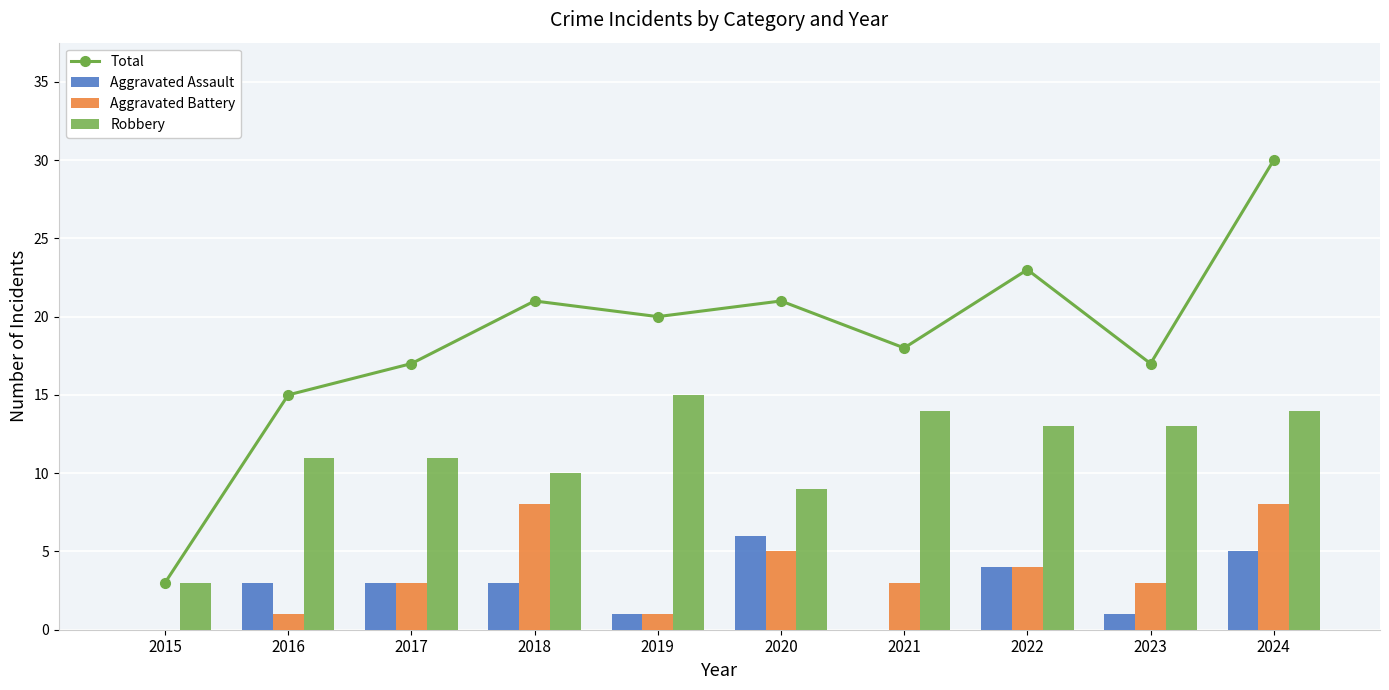

Rank the categories by Total value from lowest to highest.

2015, 2016, 2017, 2023, 2021, 2019, 2018, 2020, 2022, 2024